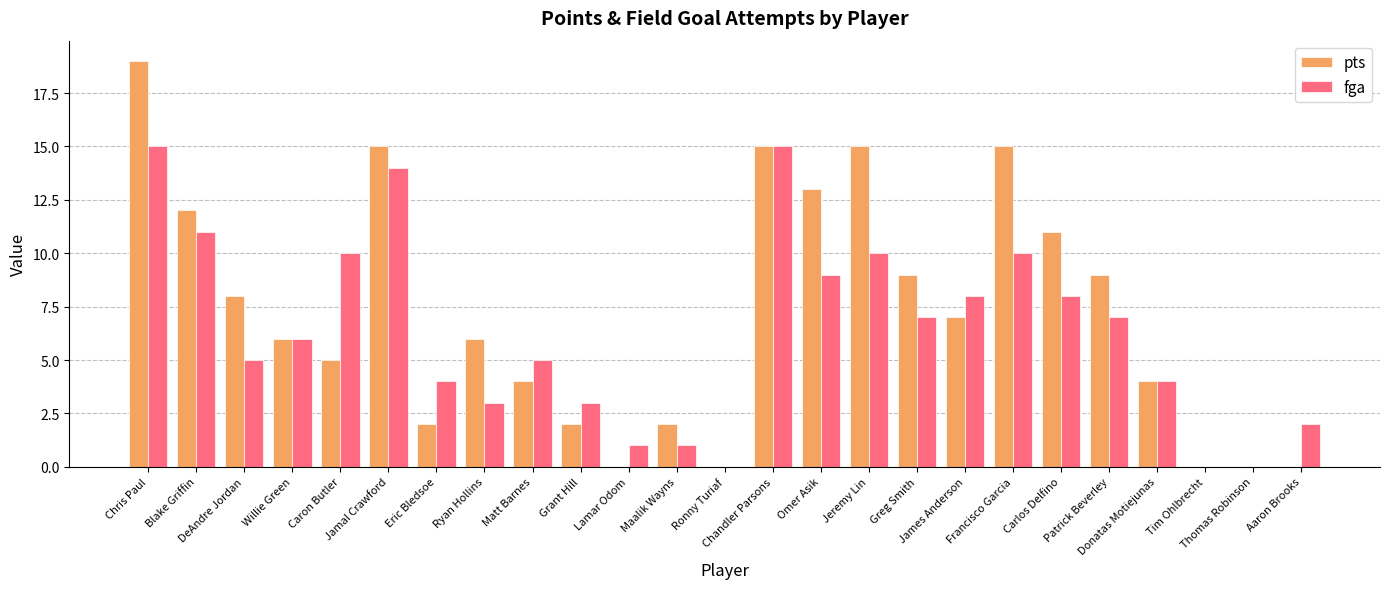

Read the fga value at Carlos Delfino, to the nearest 10.

10